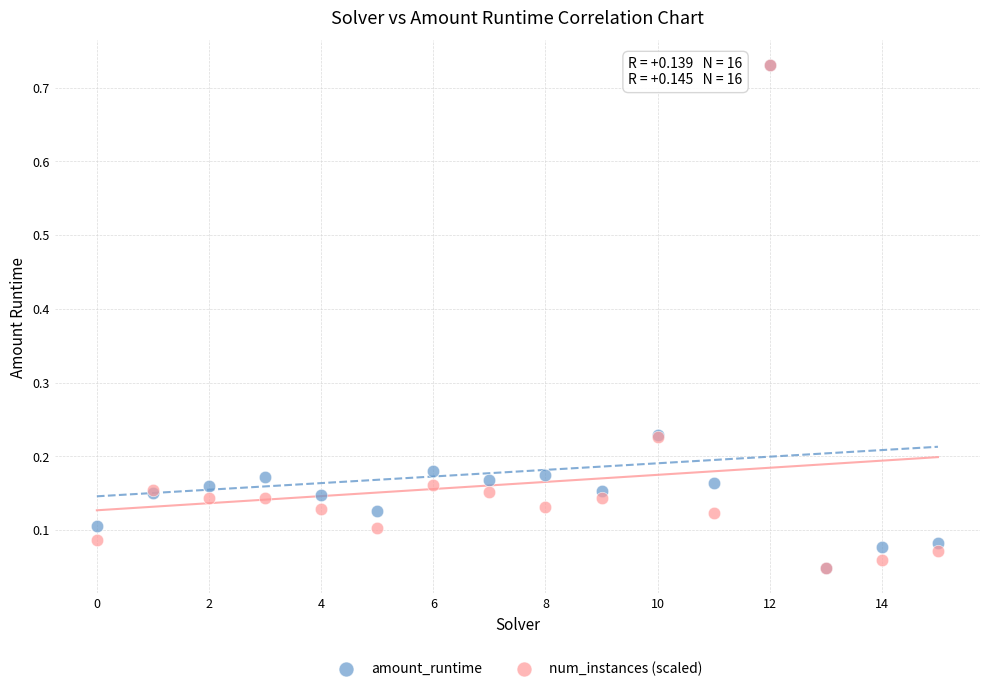

What are all the series names shown in the legend?

amount_runtime, num_instances (scaled)